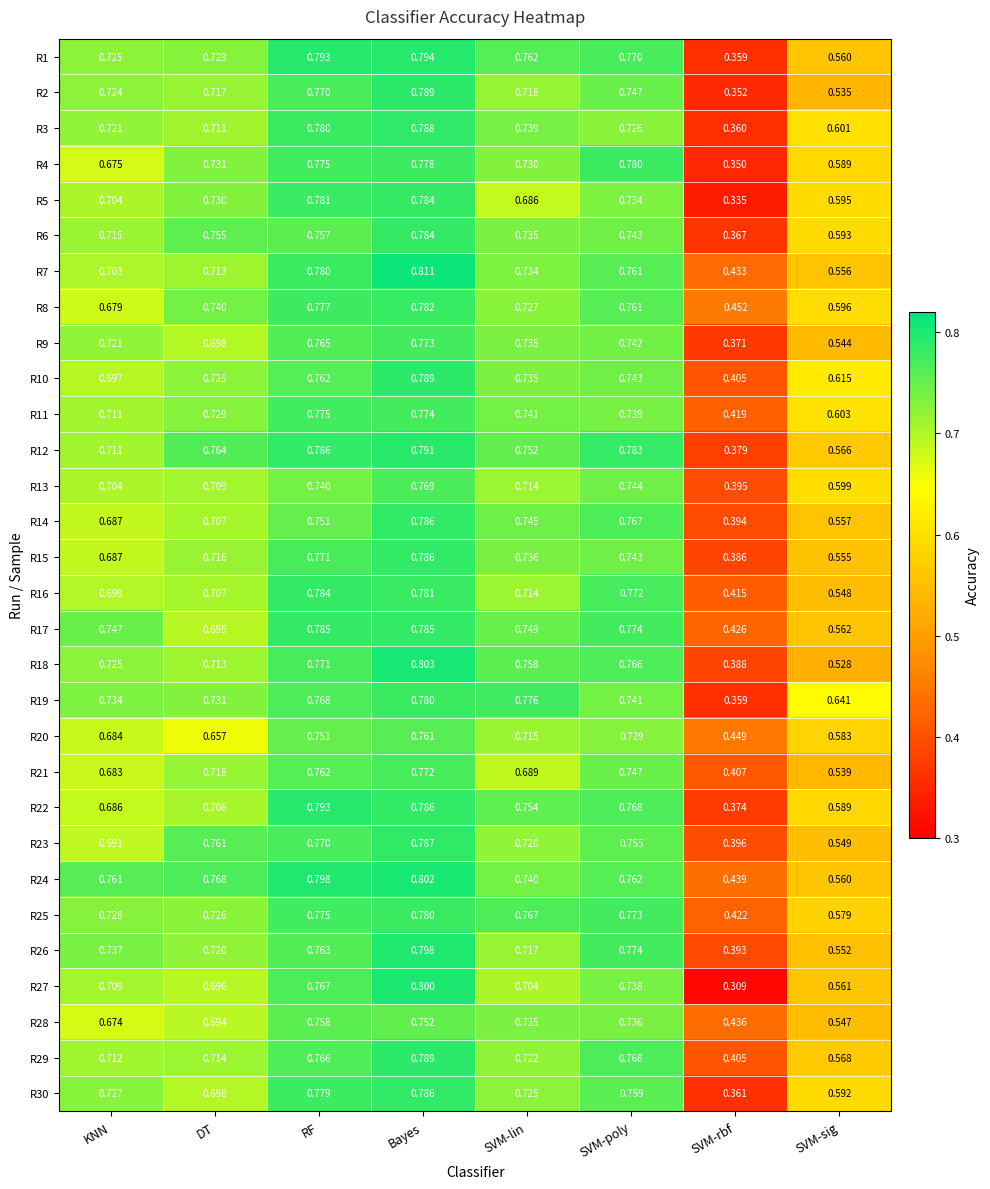

Which label corresponds to the largest value in the chart?

Bayes